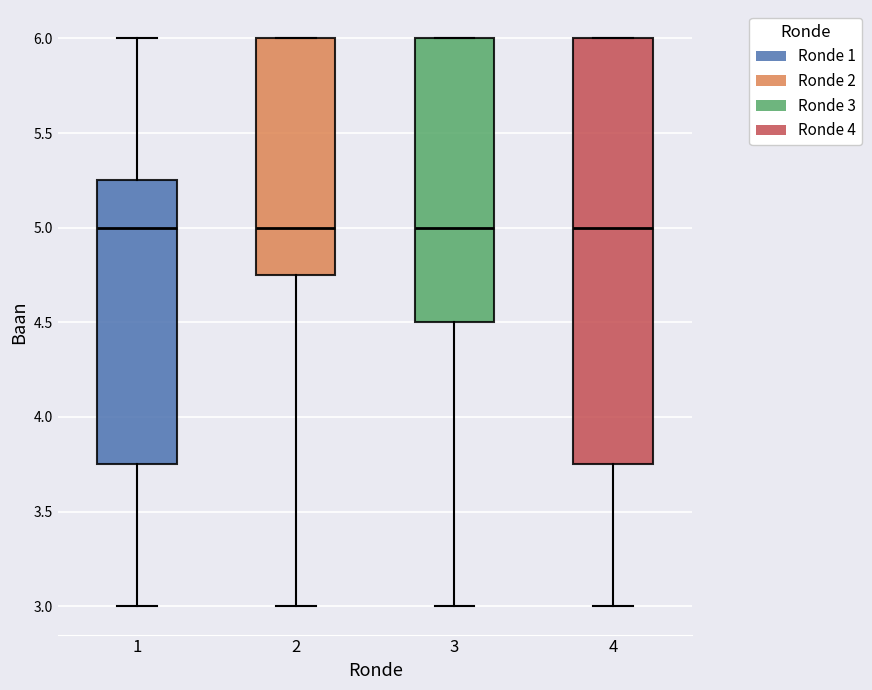

Reading left to right, read every box against the y-axis: the position of its median line, the range the box covers, and the ends of its whiskers. The values are not printed on the chart, so give them approximately, as read against the axis.

1: median 5.00, box 3.75 to 5.25, whiskers 3.00 to 6.00
2: median 5.00, box 4.75 to 6.00, whiskers 3.00 to 6.00
3: median 5.00, box 4.50 to 6.00, whiskers 3.00 to 6.00
4: median 5.00, box 3.75 to 6.00, whiskers 3.00 to 6.00